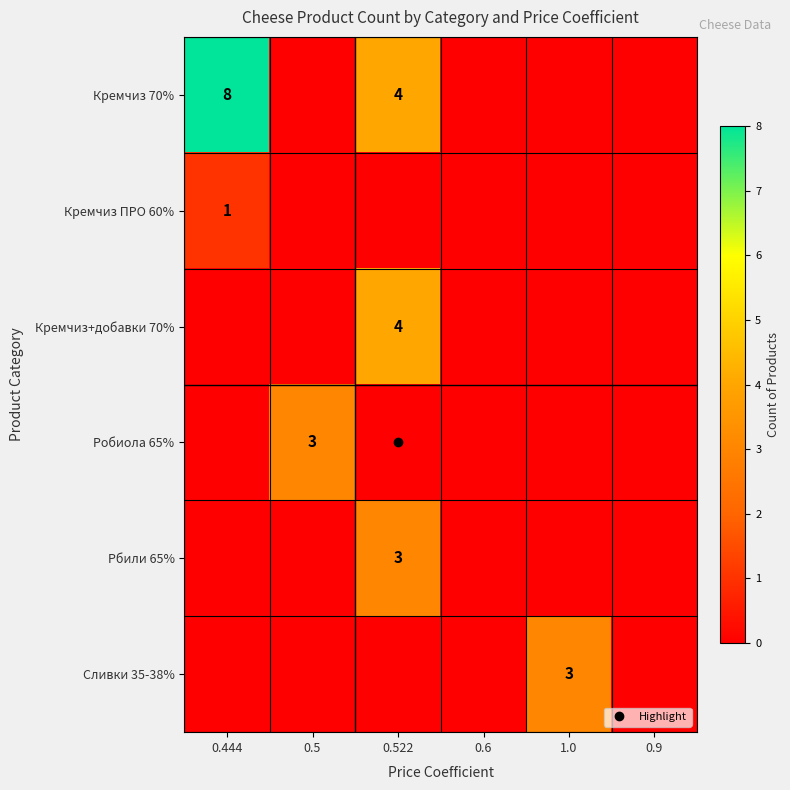

Which series has the largest total across all categories?

Кремчиз 70%